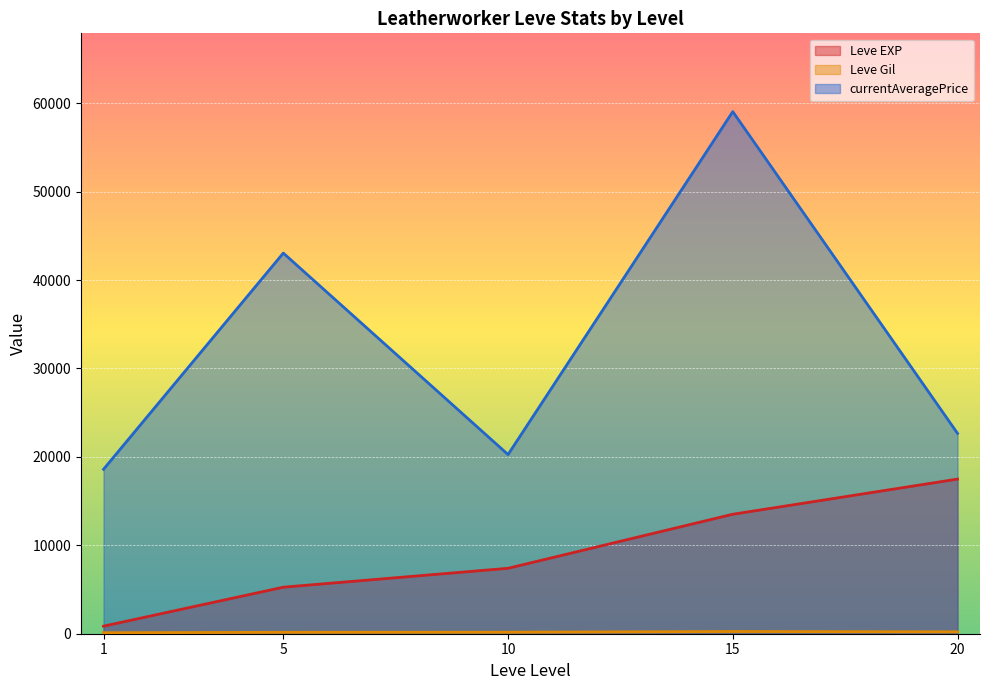

True or false: currentAveragePrice and Leve EXP cross at least once.

False